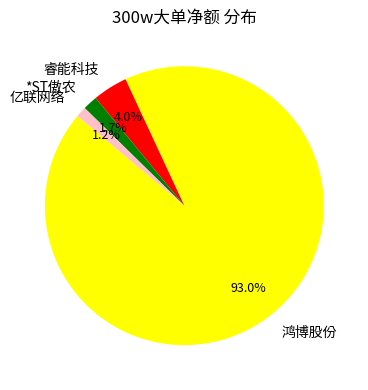

Count the number of slices in the pie.

4